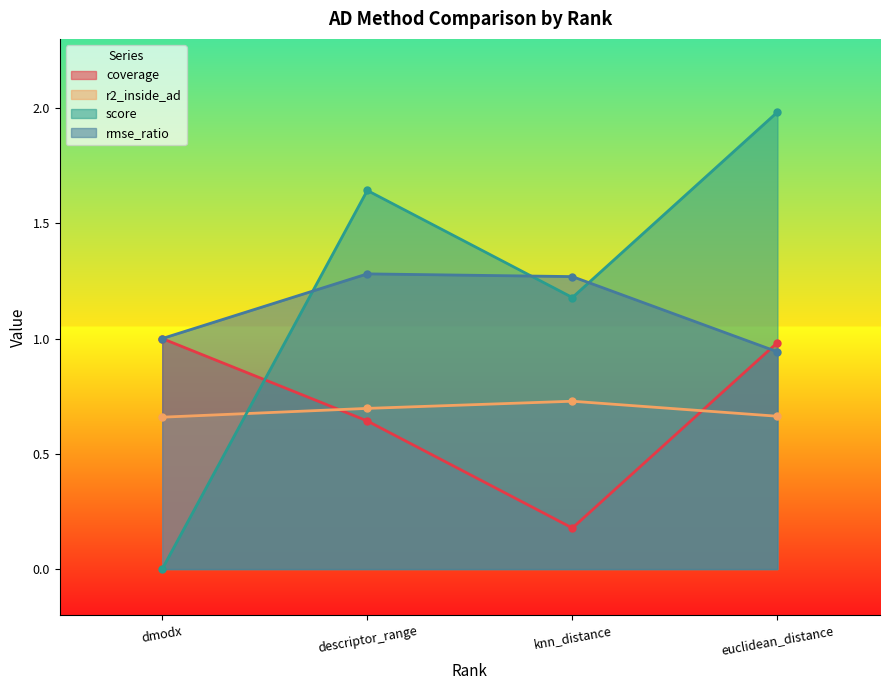

At which category is the sum across all series the highest?

euclidean_distance